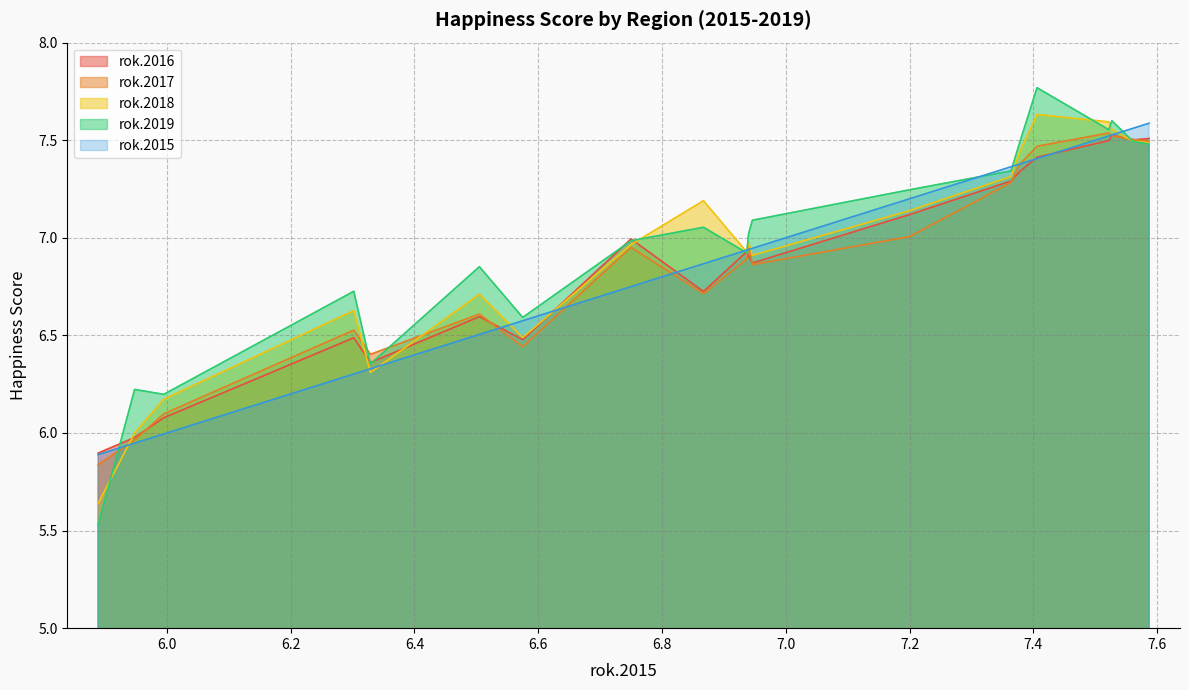

Which series has the largest range (max minus min)?

rok.2019